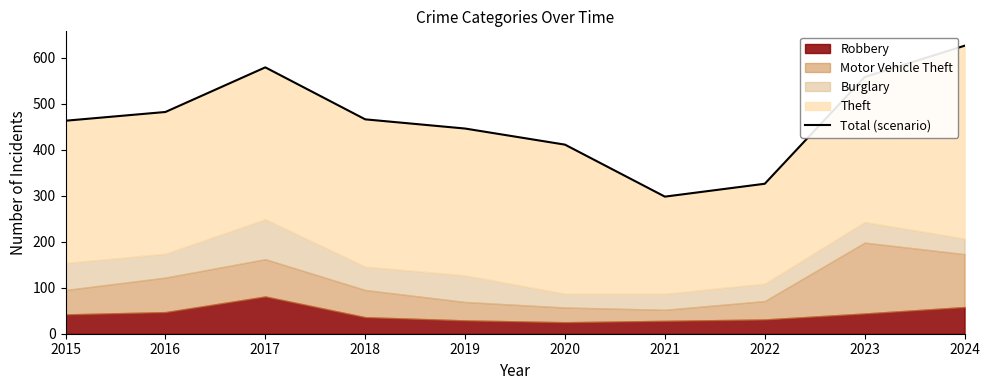

Count the number of categories in the chart.

10